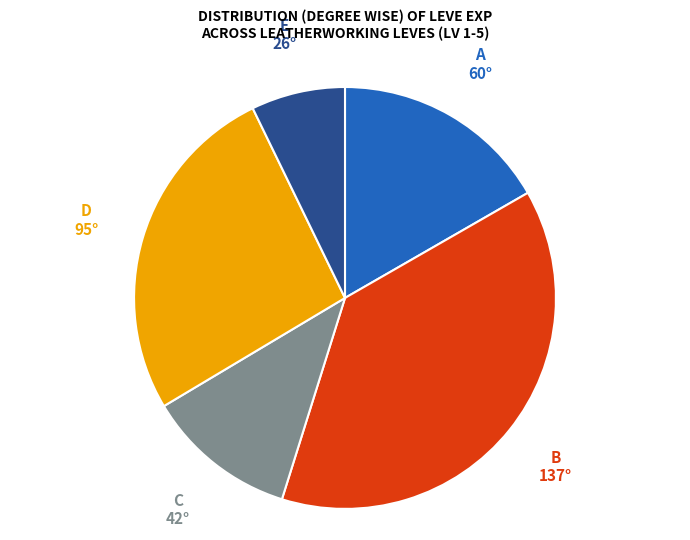

Is there a majority slice in this chart?

No